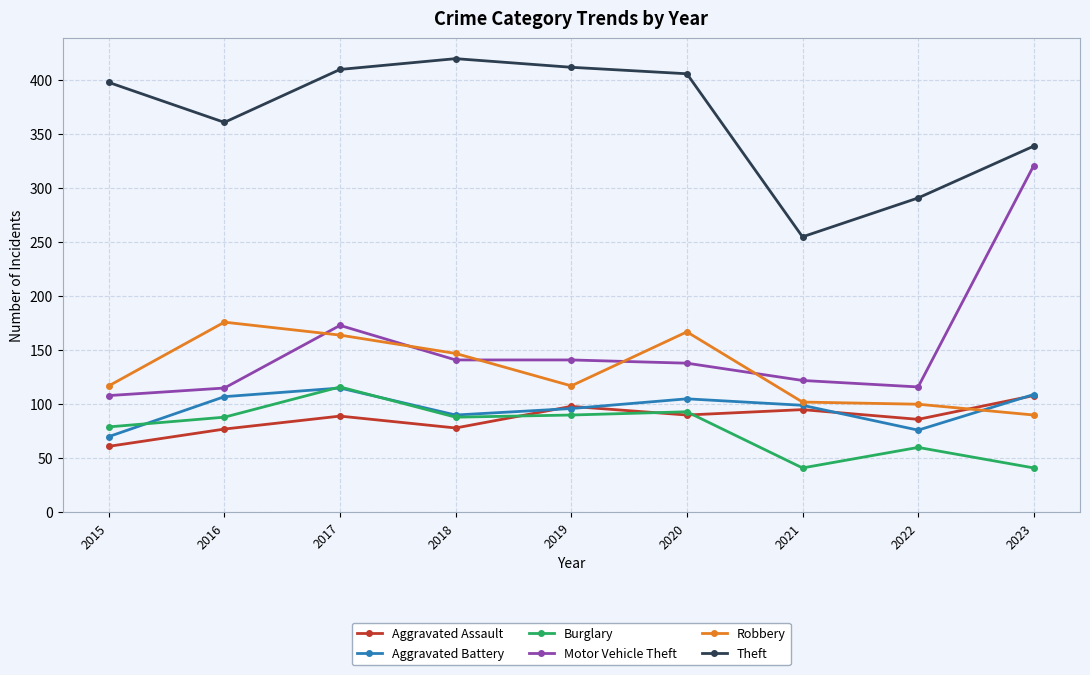

What is the highest value of the Aggravated Battery series?

115